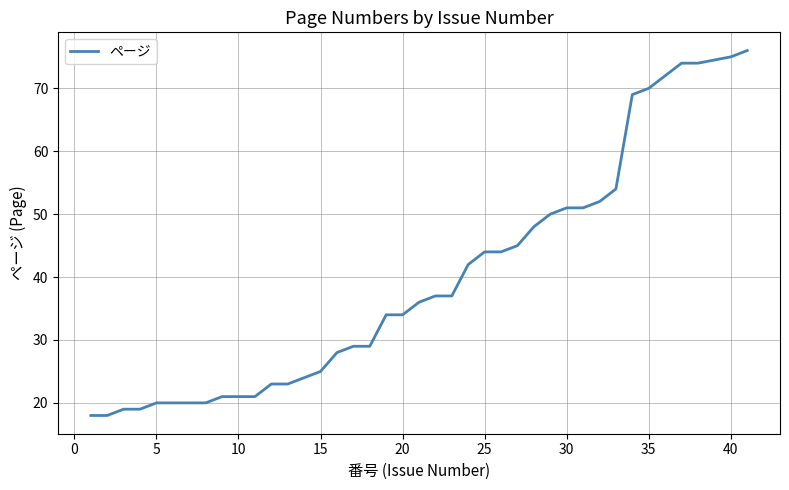

What is the maximum value shown in the chart?

76